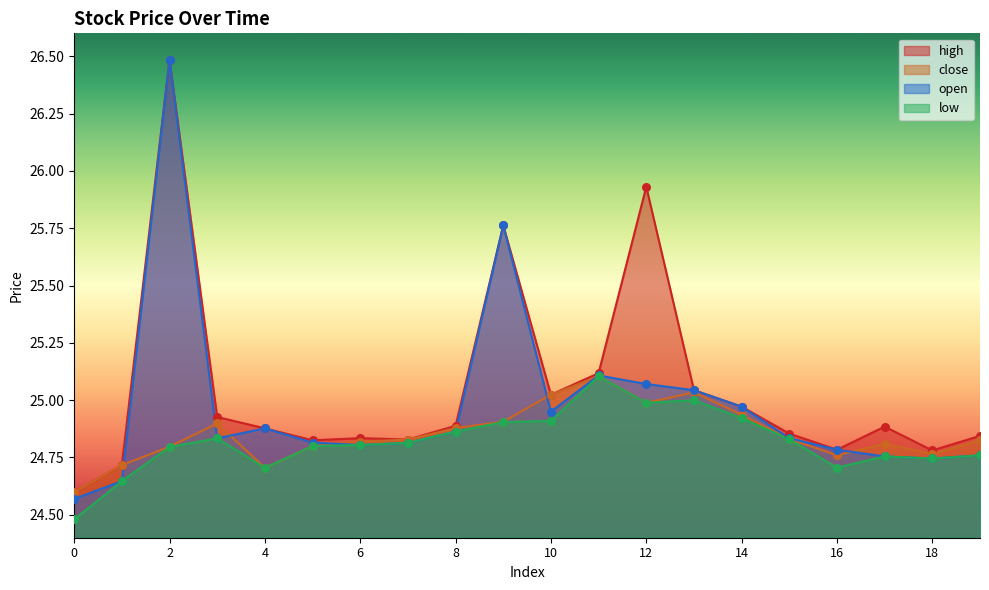

Which series contains the highest Y value?

high